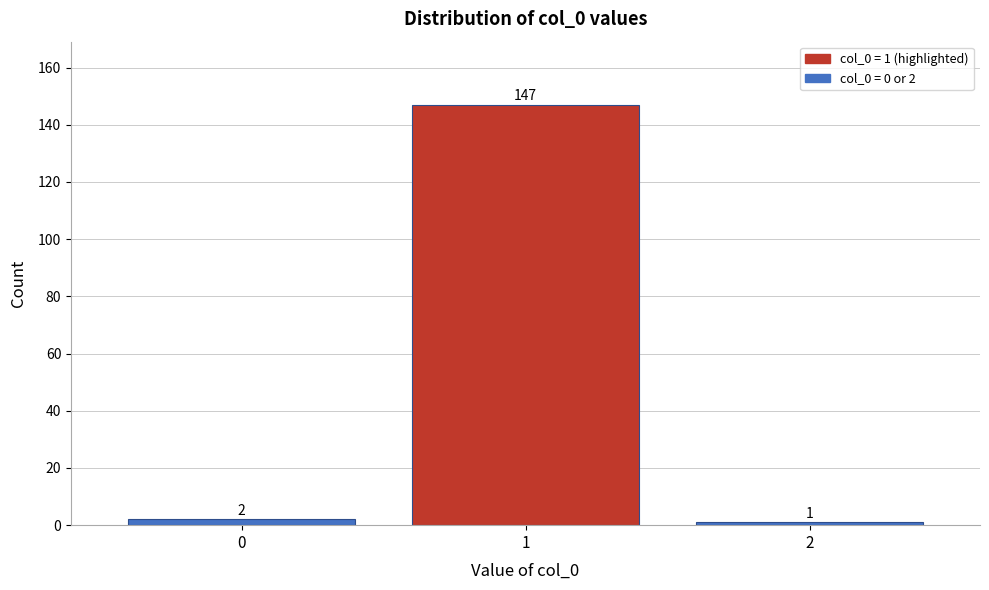

Over which range of the x-axis is the bar tallest?

0.5 to 1.5